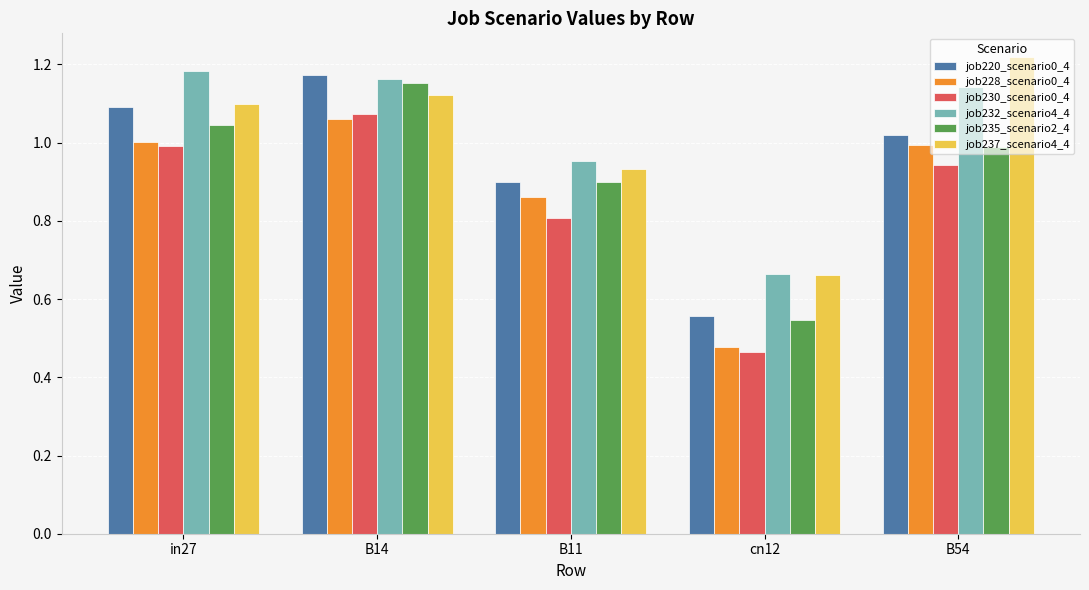

At which label is job237_scenario4_4 closest to 0?

cn12